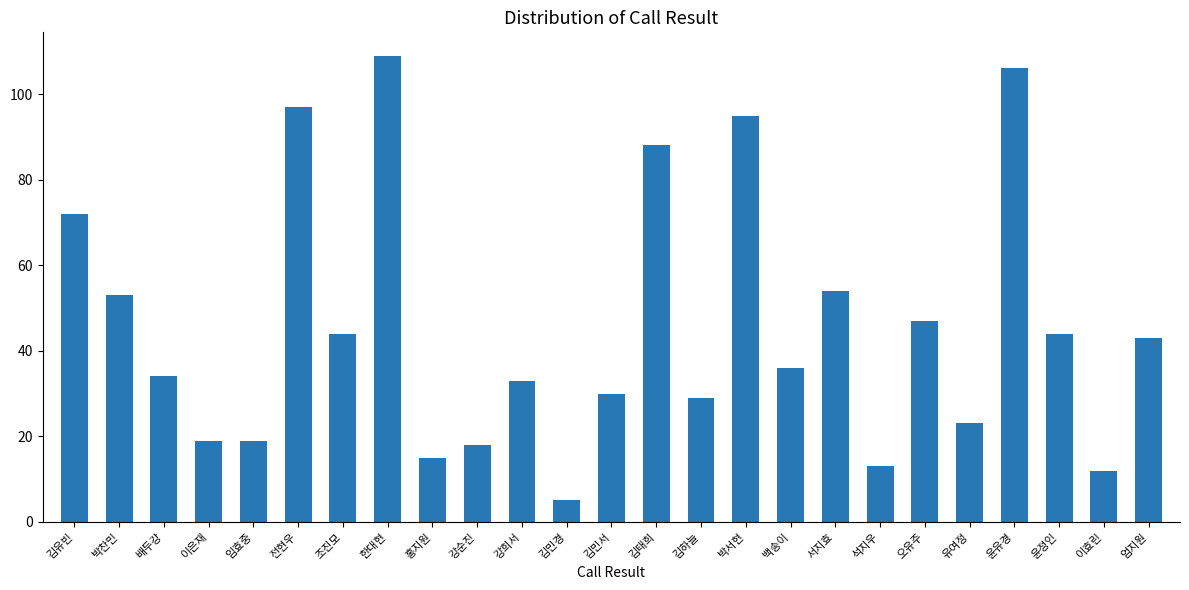

The chart shows a value of 189 at 윤유경. True or false?

False